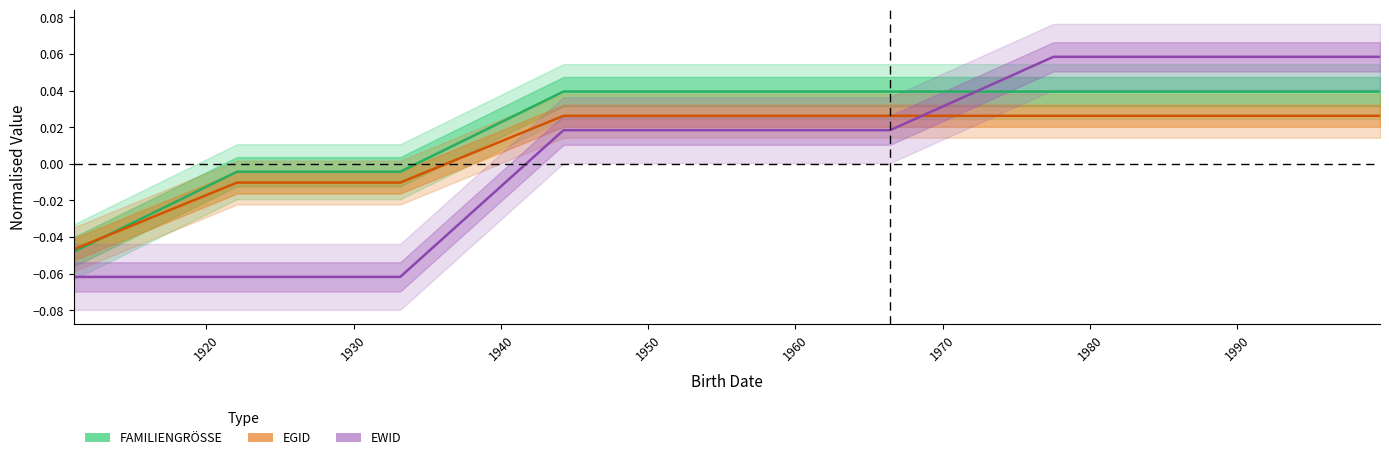

Which series has the widest spread of values?

EWID